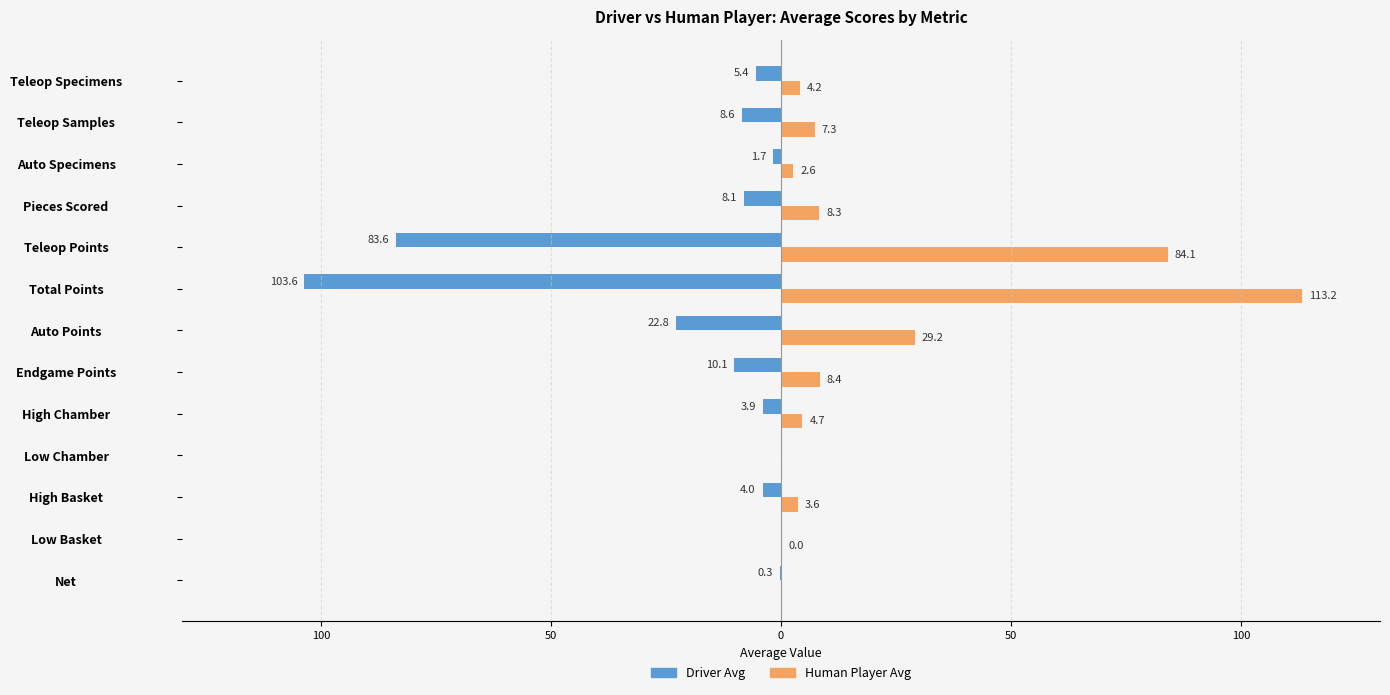

What are all the series names shown in the legend?

Driver Avg, Human Player Avg